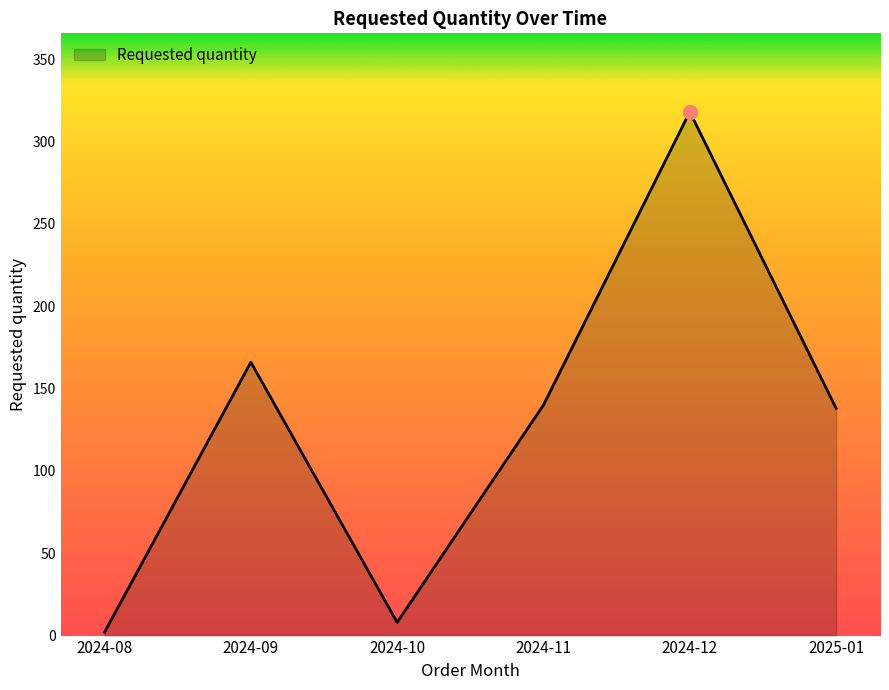

How many lines are shown in the chart?

1